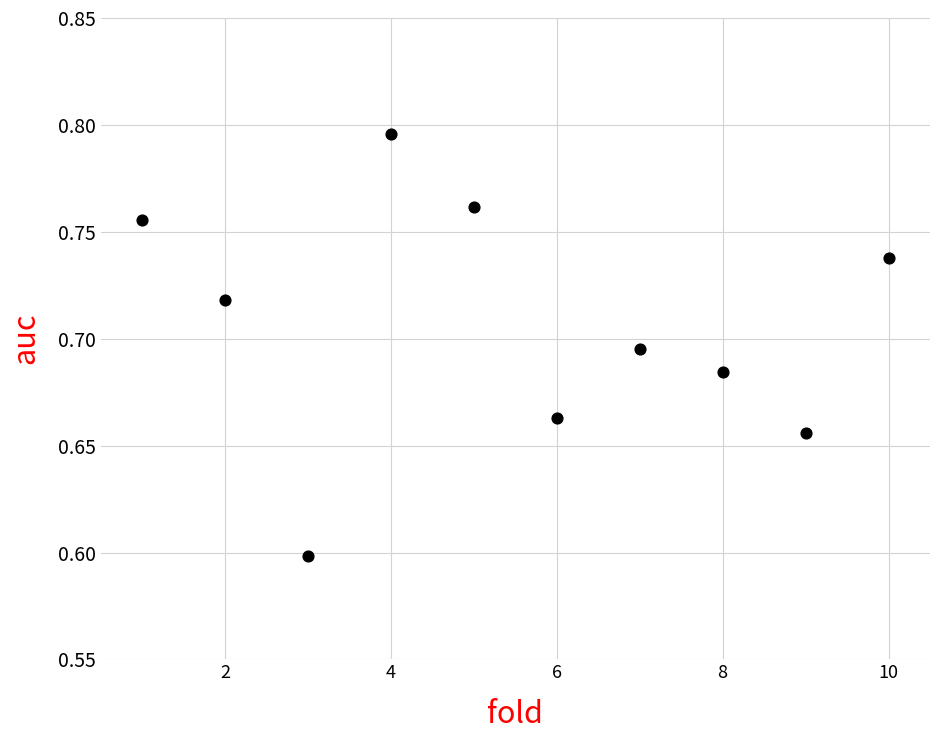

What Y value in the scatter plot is closest to 0?

0.6